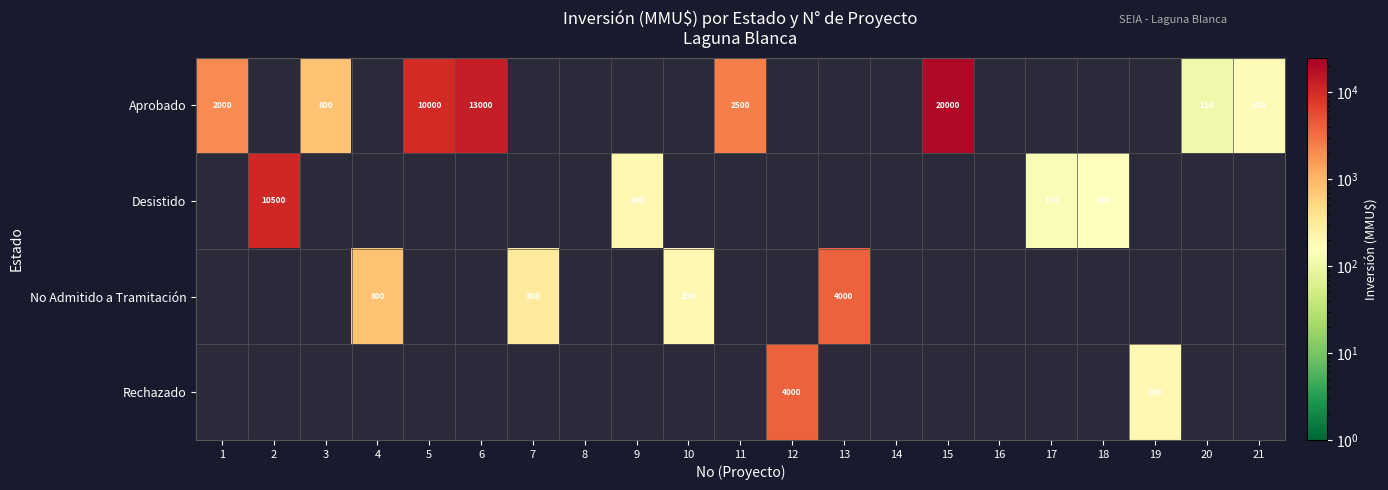

Which series has the largest range (max minus min)?

Aprobado